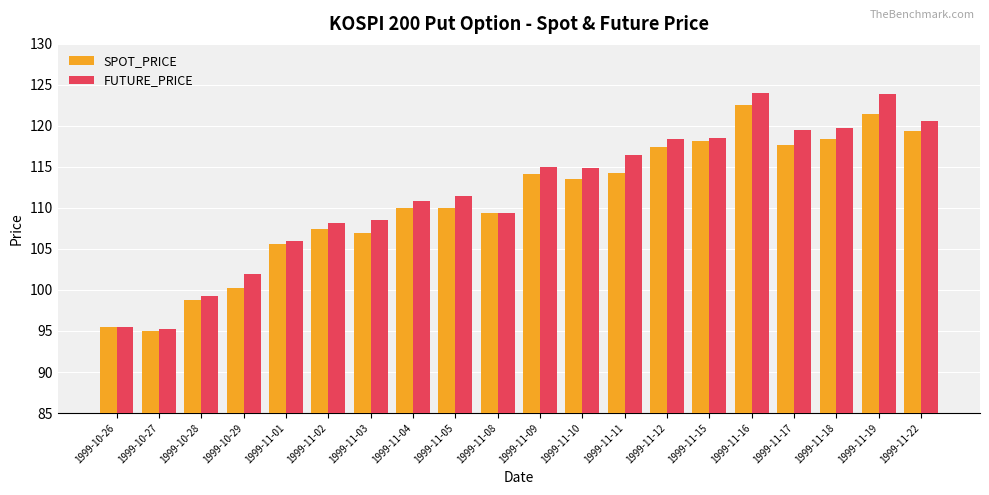

Is the value of FUTURE_PRICE at 1999-10-28 greater than the value of SPOT_PRICE at 1999-10-26?

Yes